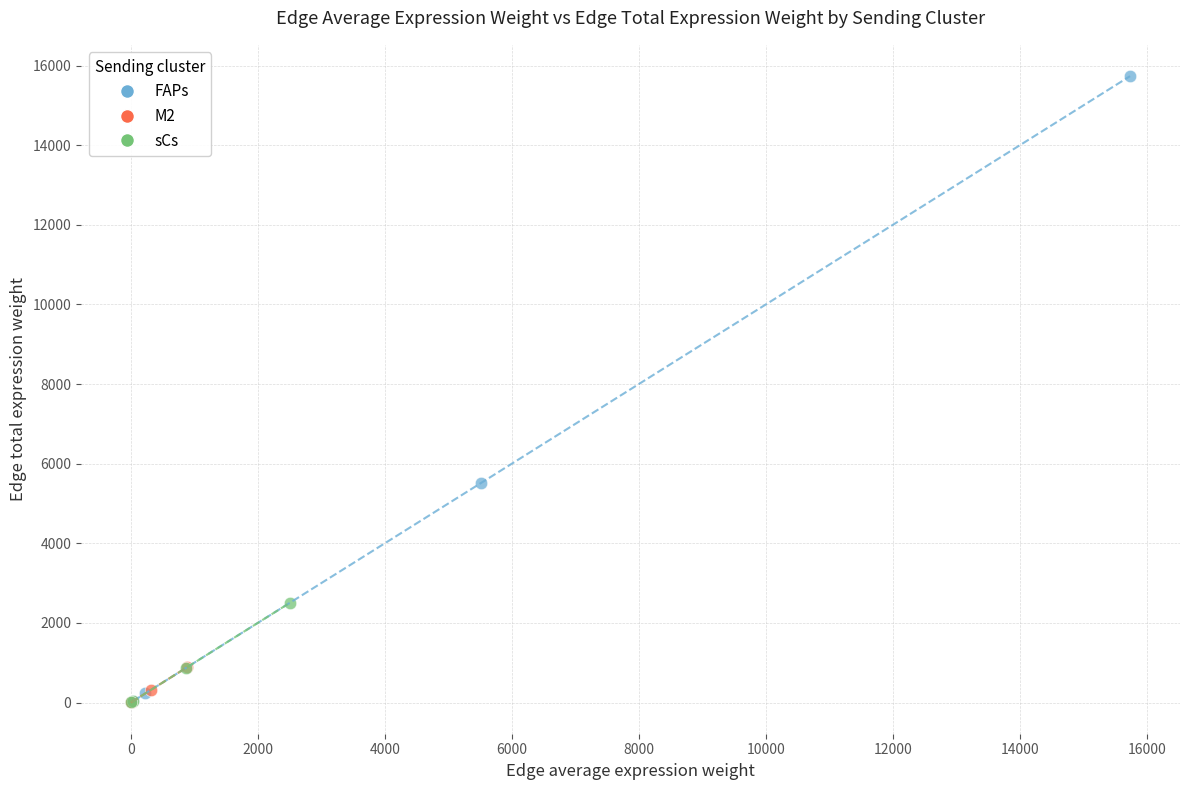

Which series reaches the maximum Y coordinate?

FAPs